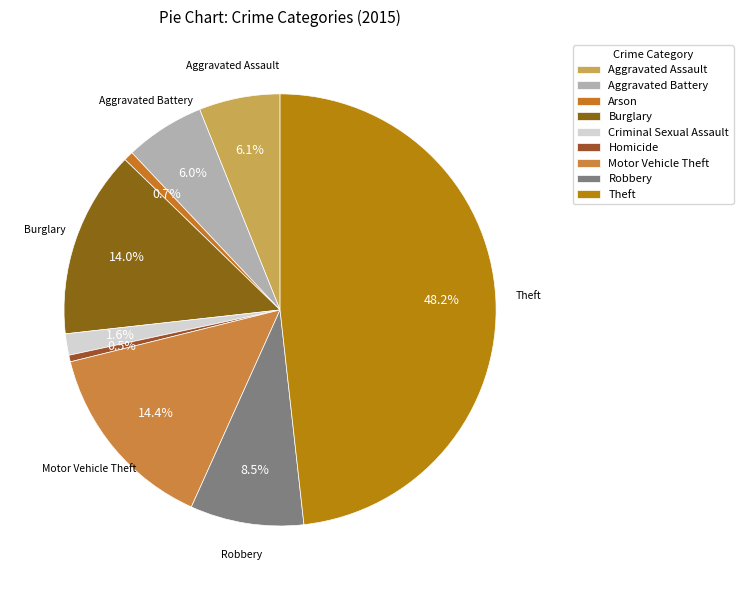

What percentage is the Arson slice, to the nearest percent?

1%